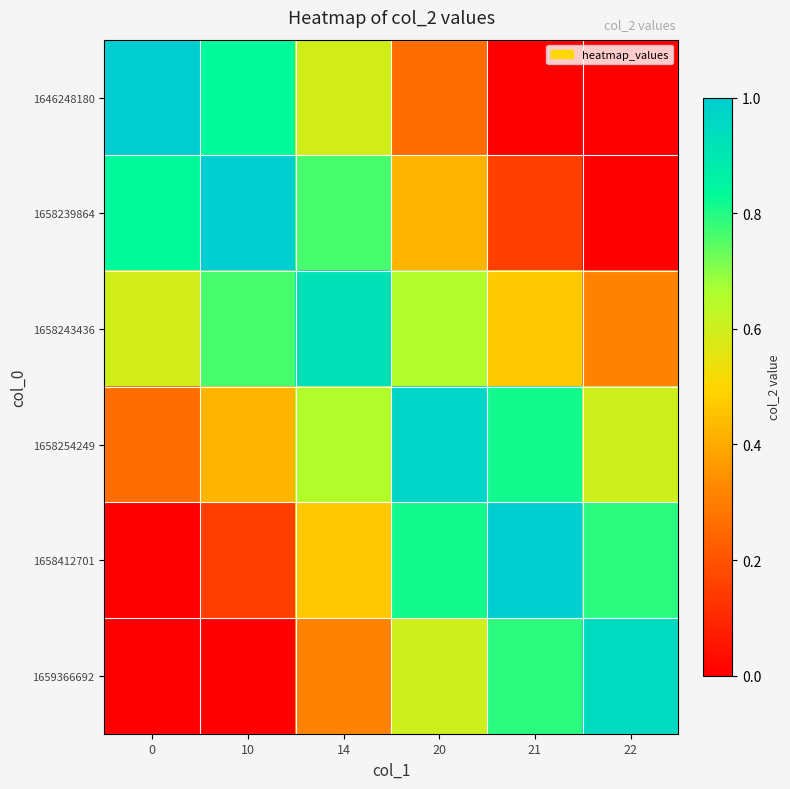

At which category is the sum across all series the highest?

20